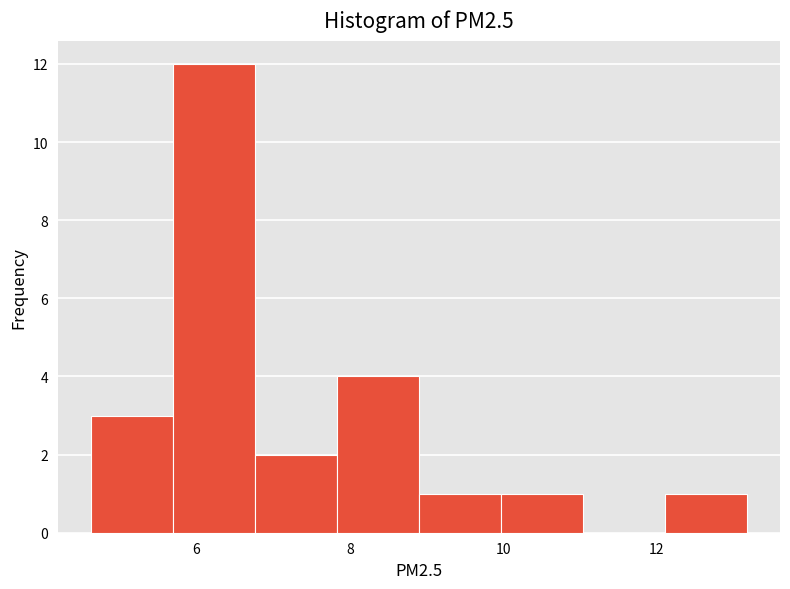

Over which range of the x-axis is the bar tallest?

5.6 to 6.8